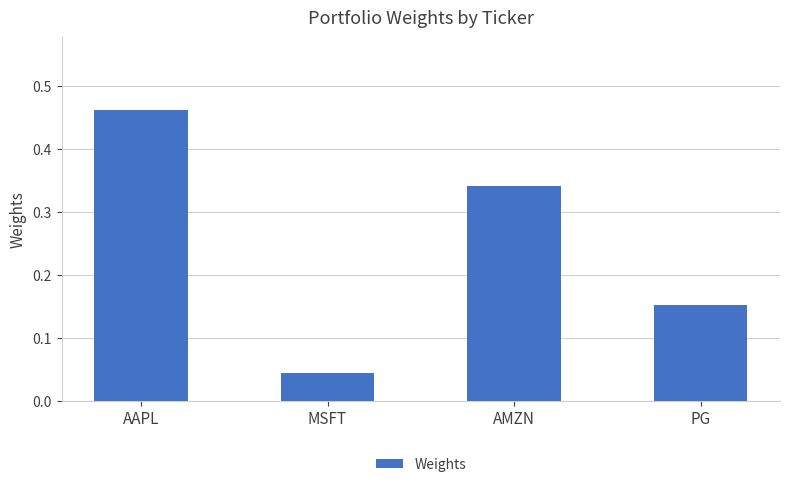

What is the label of the 4th bar from the left?

PG